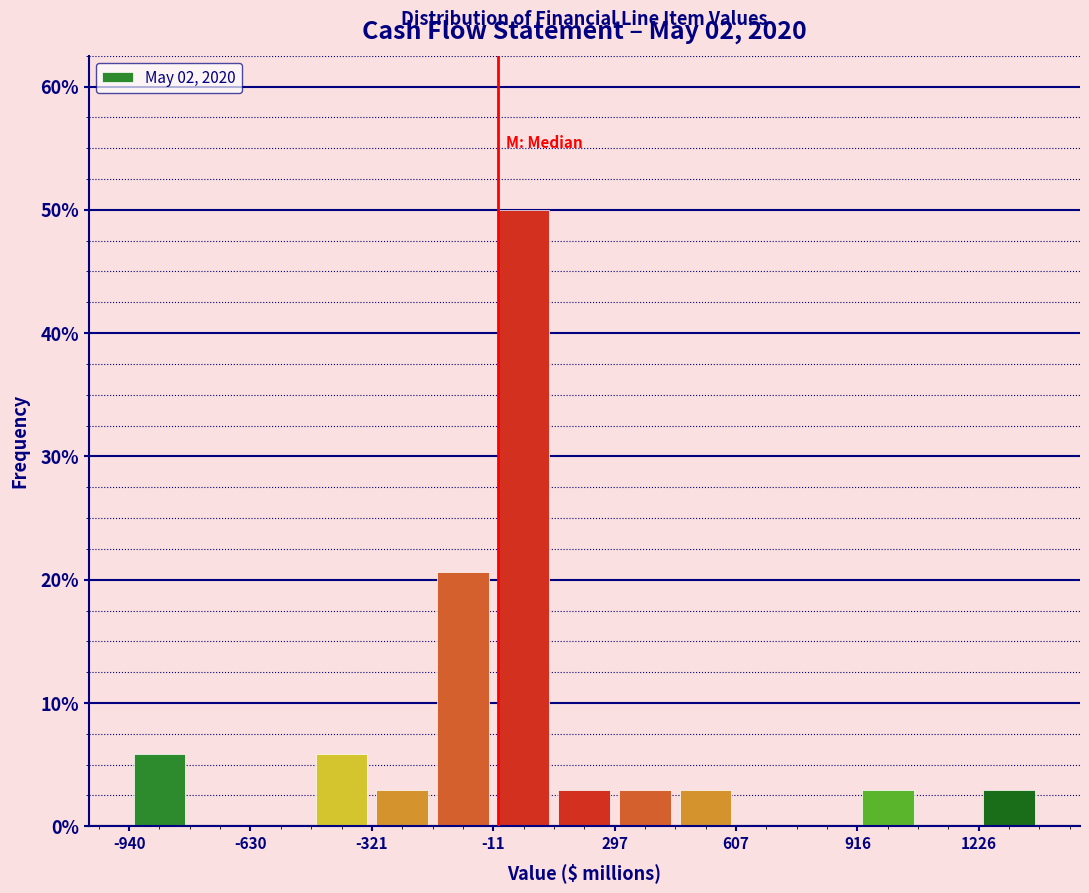

Around what value on the x-axis is the tallest bar? Give the approximate position of its centre, as read against the axis.

50